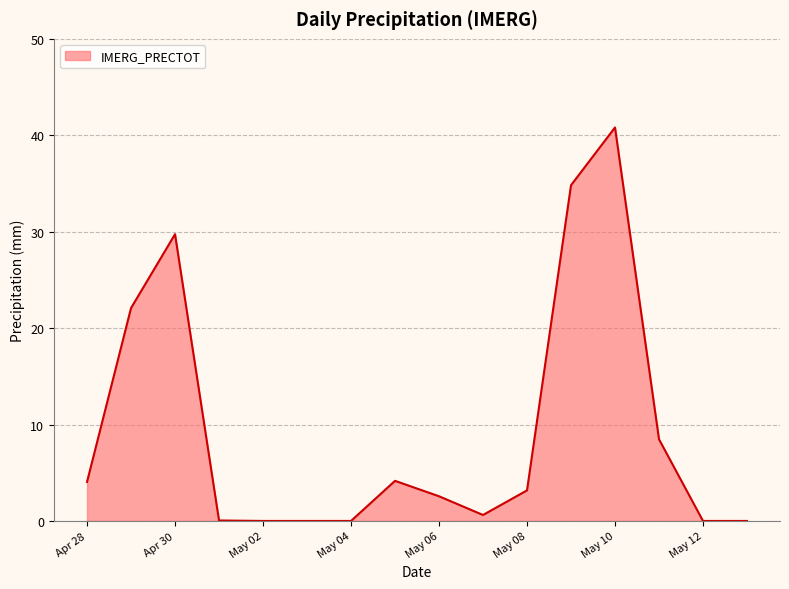

What is the maximum value shown in the chart?

40.8